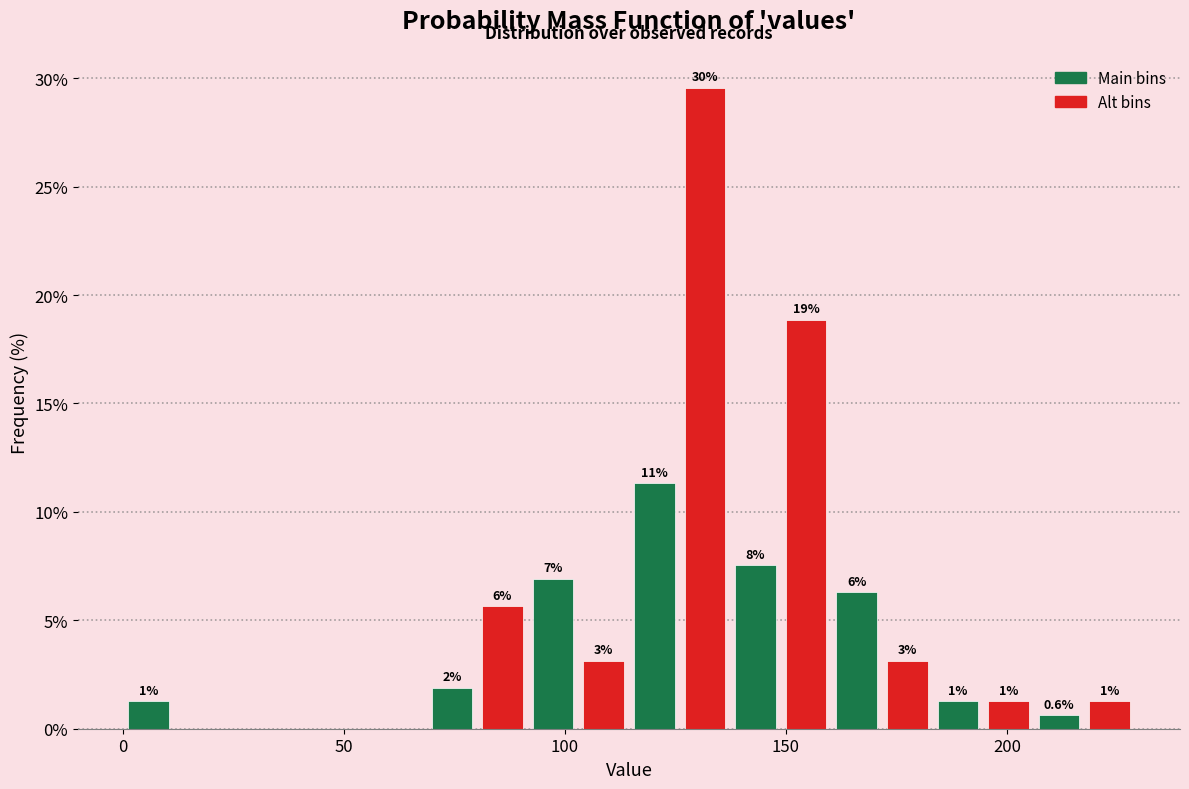

Read against the x-axis, roughly where is the centre of the tallest bar?

130